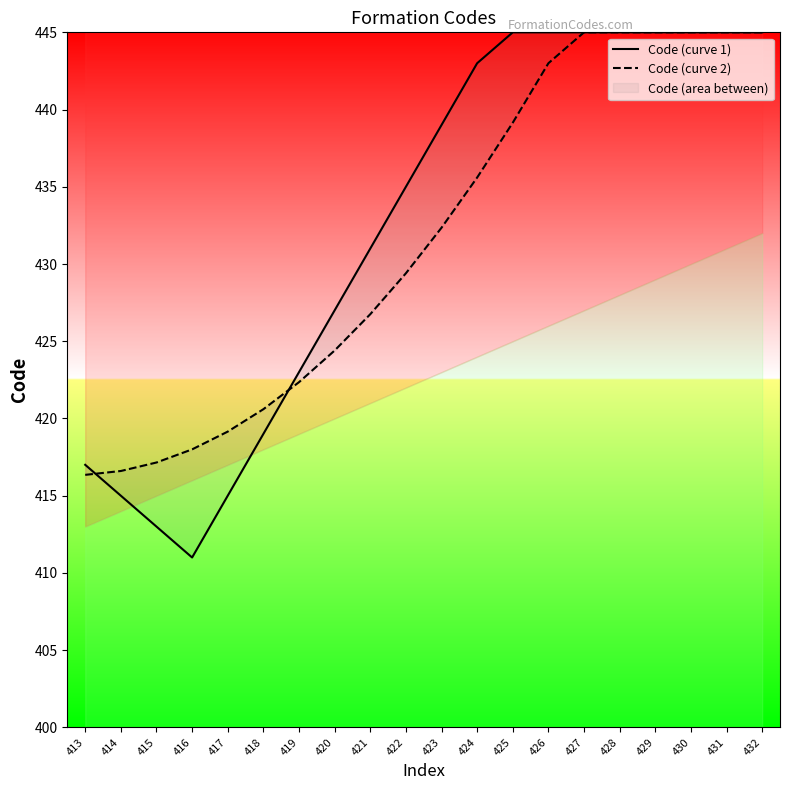

Is it true that Code (curve 1) equals 427.0 at 420?

True